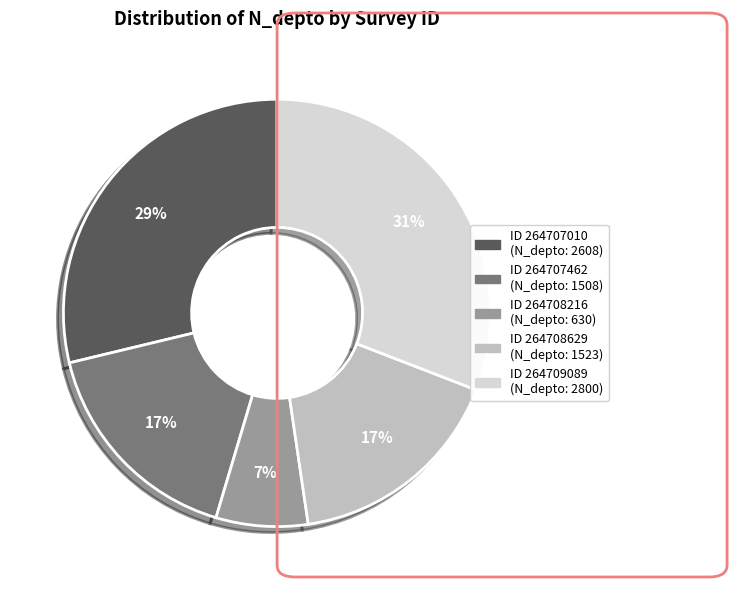

Is there any slice that represents more than half of the pie?

No